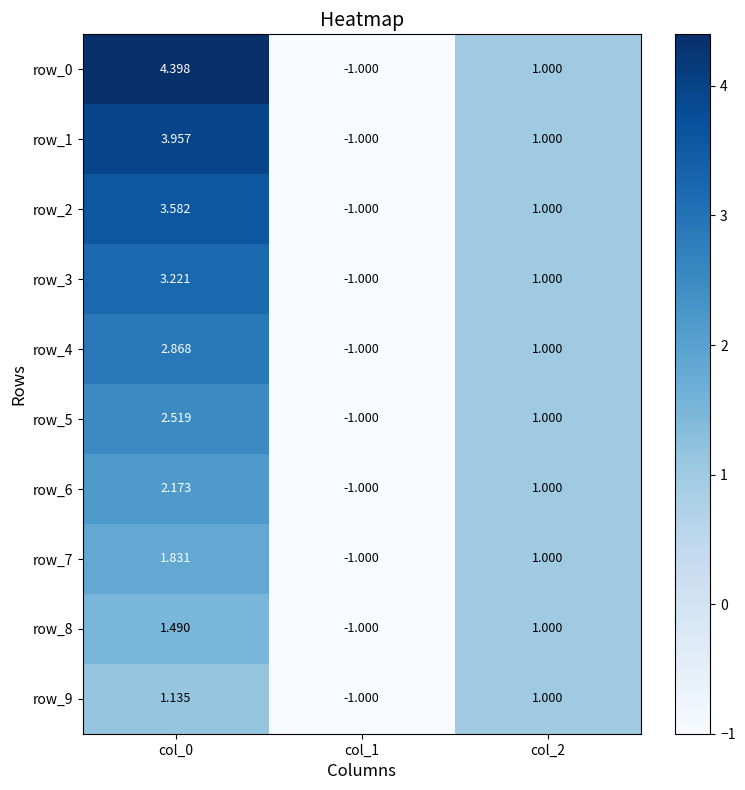

What is the sum of all row_7 values?

1.8